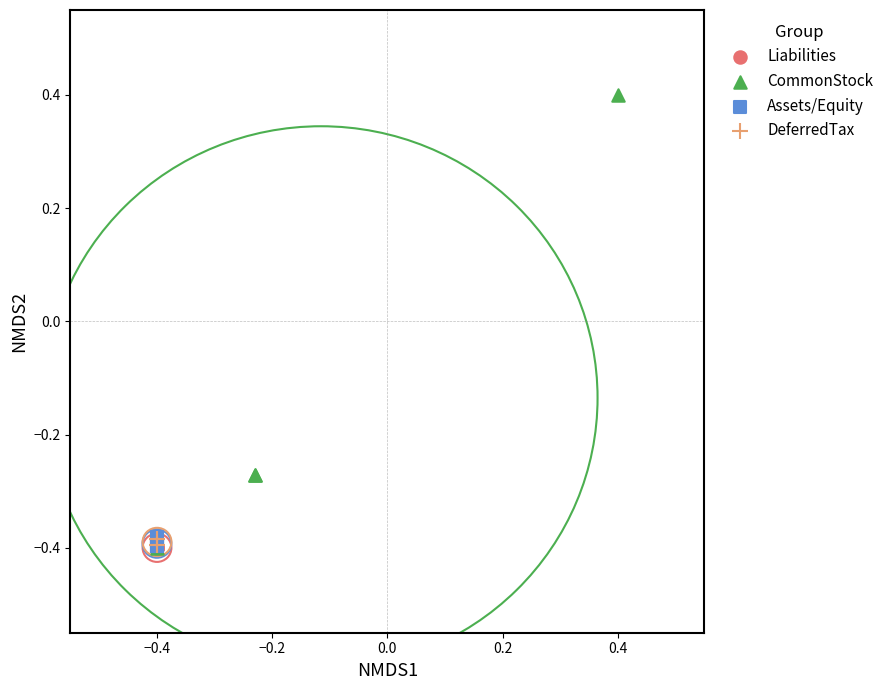

Which series reaches the maximum Y coordinate?

CommonStock